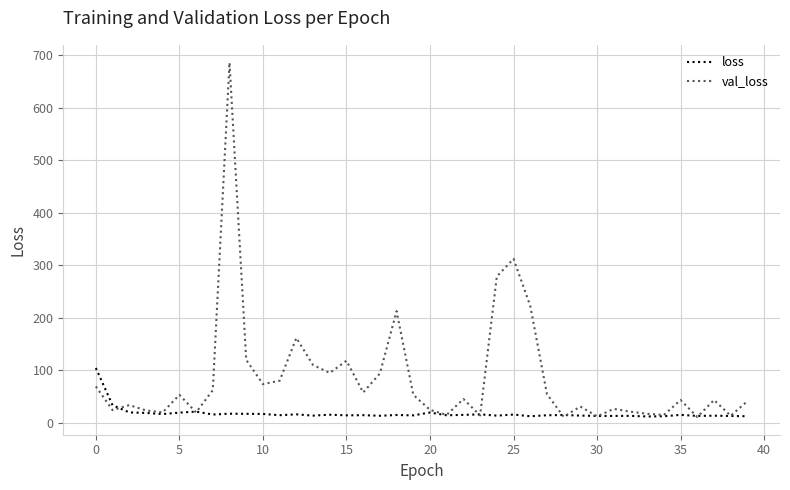

Which series has the largest total across all categories?

val_loss